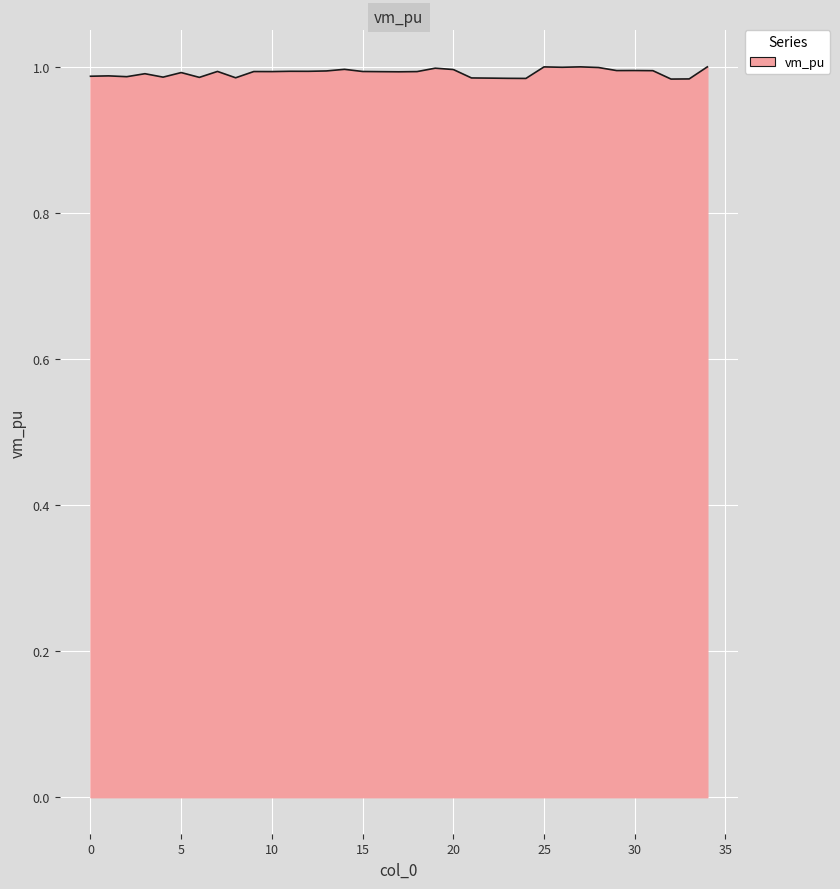

Does the chart display data point markers on the line(s)?

No